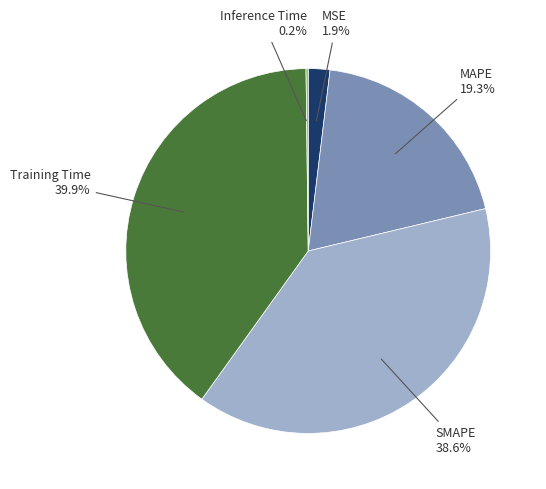

Is there a majority slice in this chart?

No